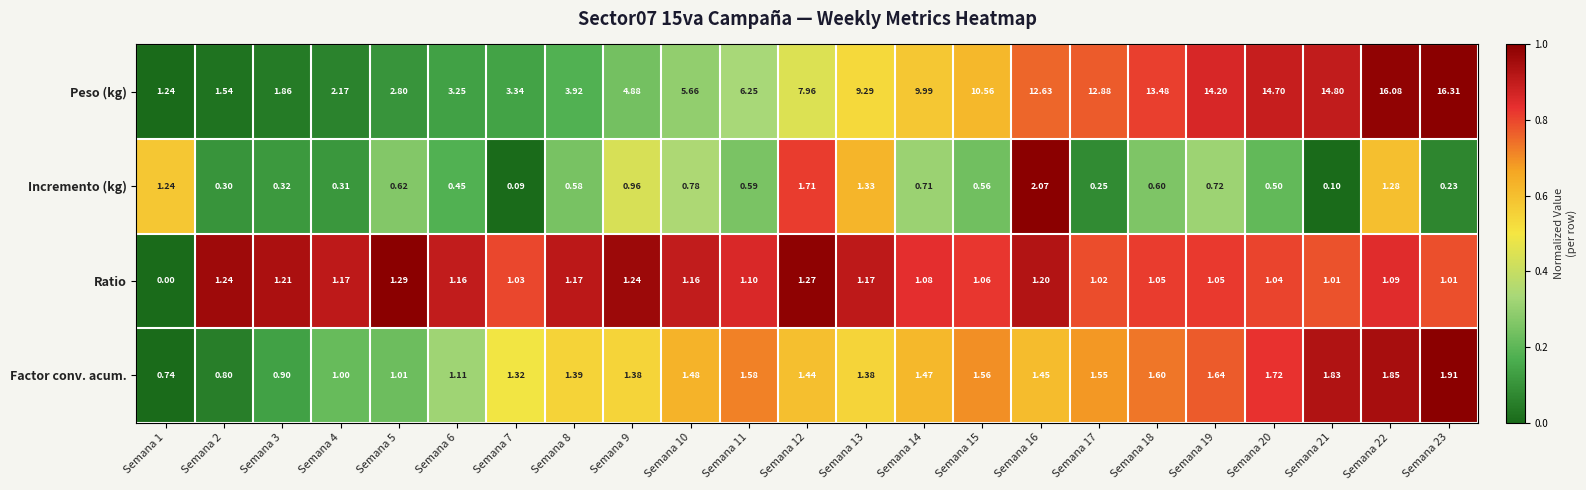

At which category is the sum across all series the highest?

Semana 22